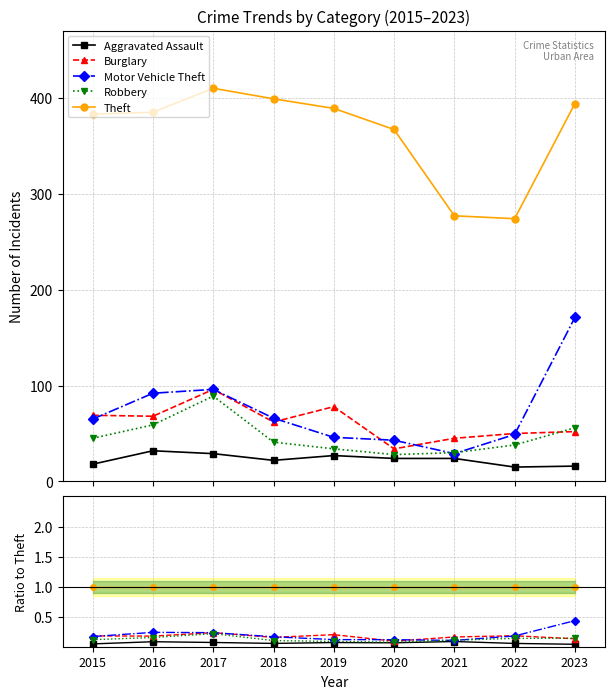

Reading left to right, transcribe all the data shown in this chart.

Aggravated Assault: 0.0	0.1	0.1	0.1	0.1	0.1	0.1	0.1	0.0
Burglary: 0.2	0.2	0.2	0.2	0.2	0.1	0.2	0.2	0.1
Motor Vehicle Theft: 0.2	0.2	0.2	0.2	0.1	0.1	0.1	0.2	0.4
Robbery: 0.1	0.2	0.2	0.1	0.1	0.1	0.1	0.1	0.1
Theft: 1.0	1.0	1.0	1.0	1.0	1.0	1.0	1.0	1.0